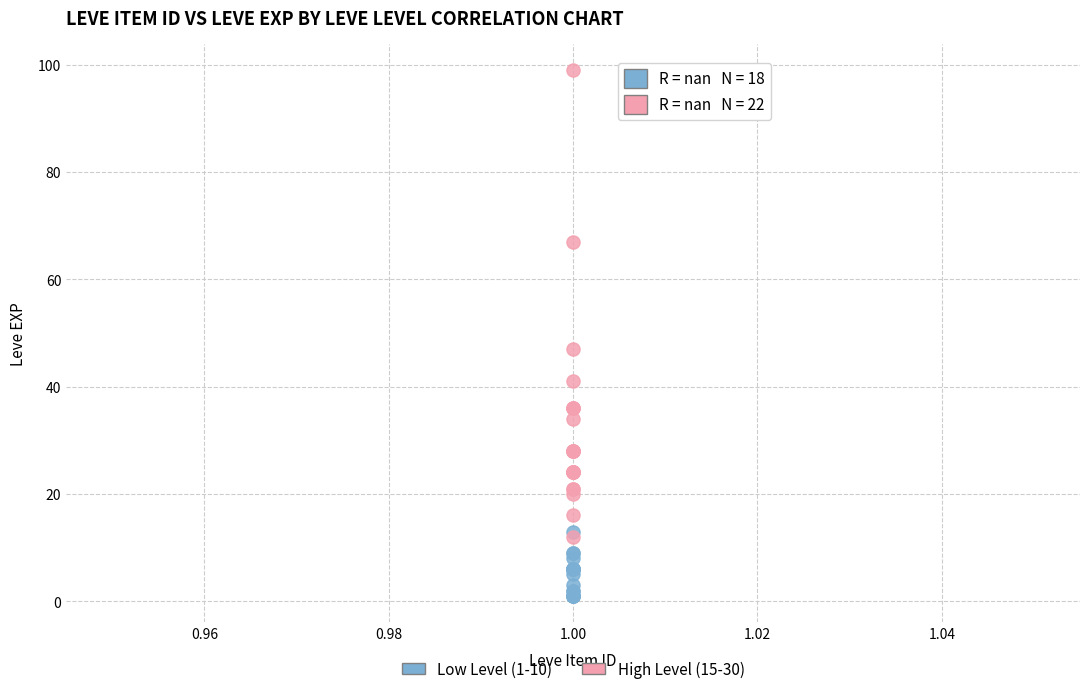

Which series contains the lowest Y value?

Low Level (1-10)